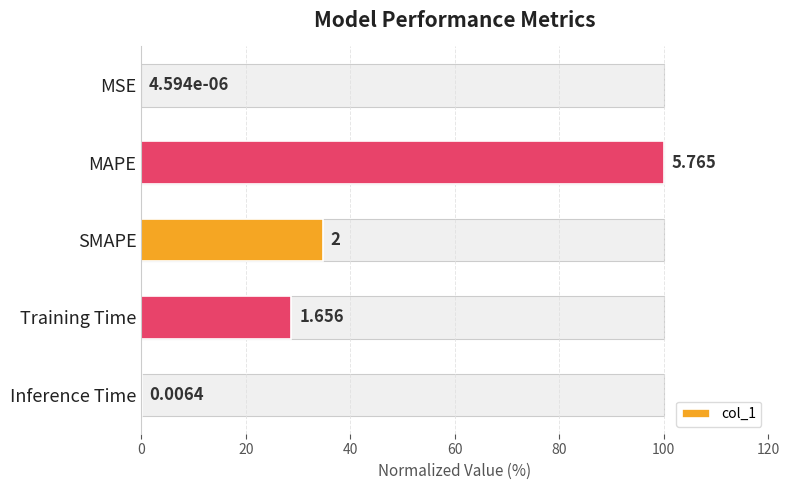

What is the value of the 5th bar from the left?

0.1